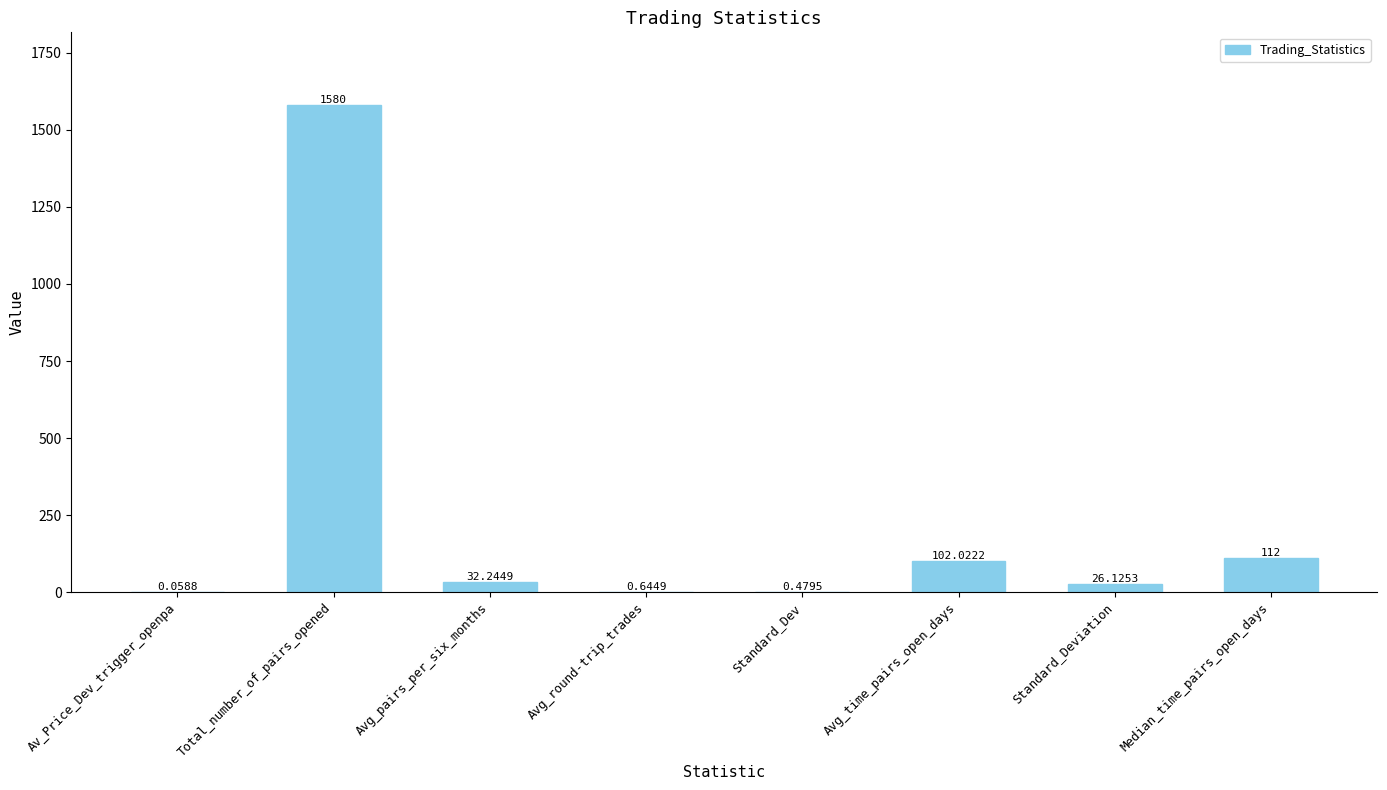

How many series are shown in this chart?

1